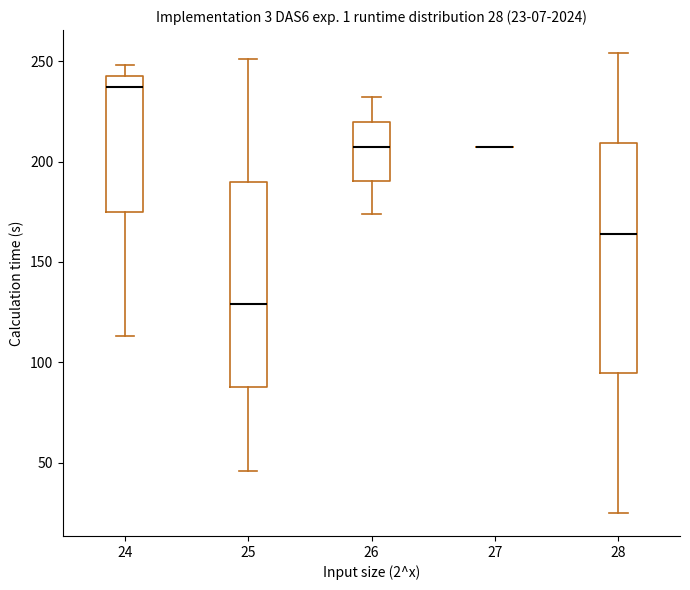

Comparing the boxes themselves (not the whiskers), which one is the tallest?

28